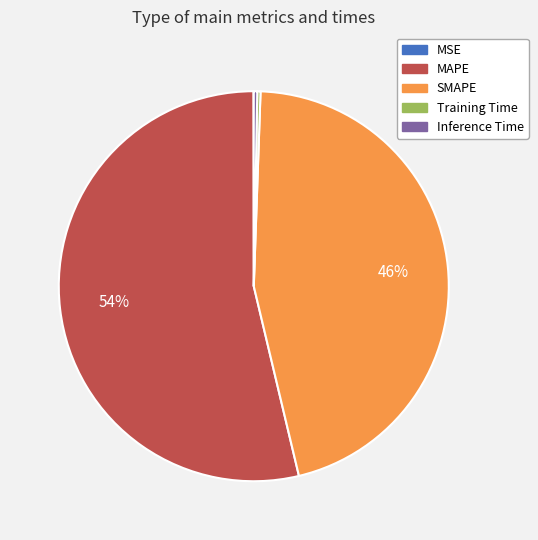

True or false: MAPE accounts for 39% of the total.

False